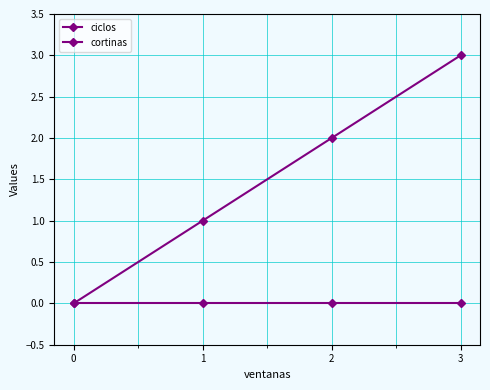

What is the highest value of the cortinas series?

3